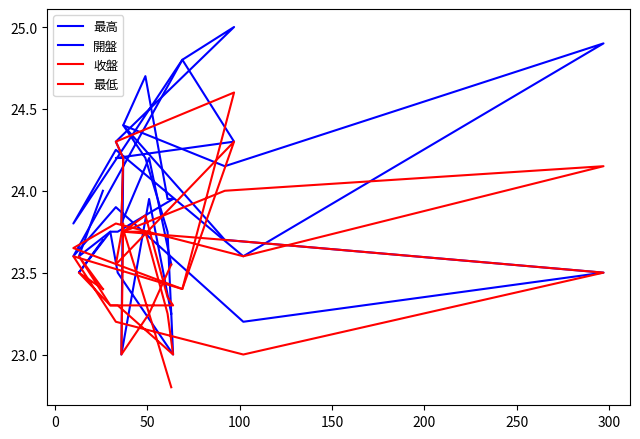

How many data points in 最高 are above 24?

10